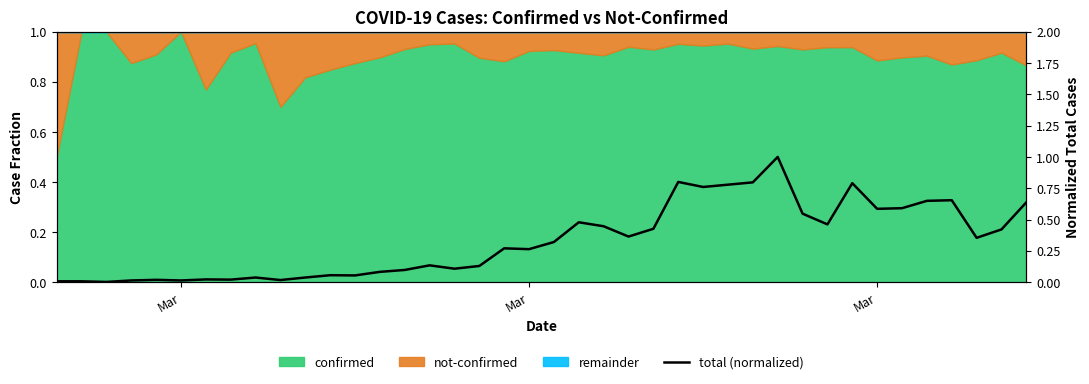

What is the difference between the maximum and minimum values?

1.0